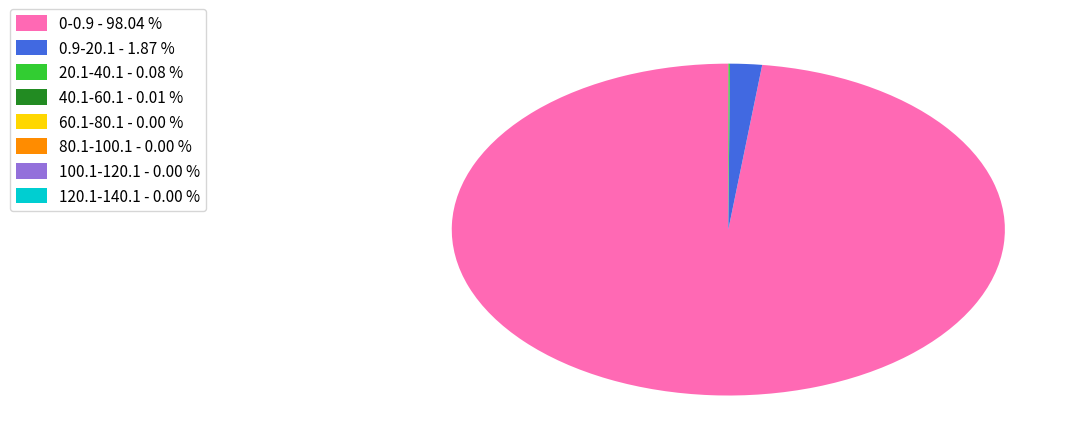

Is there any slice that represents more than half of the pie?

Yes